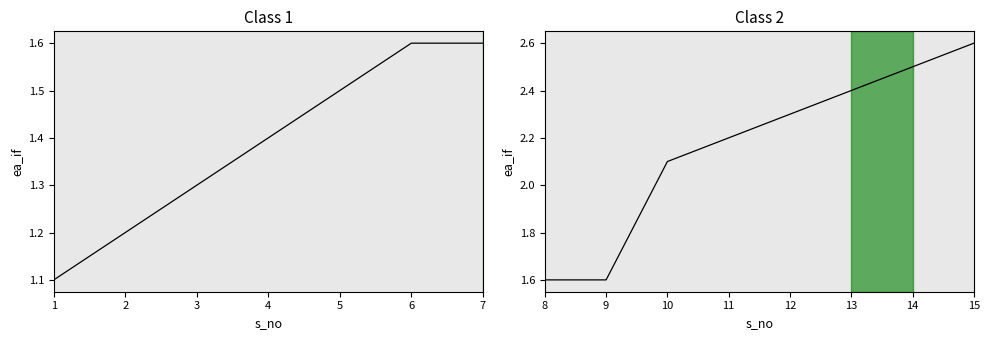

Count the values in the range 2 to 3.

6